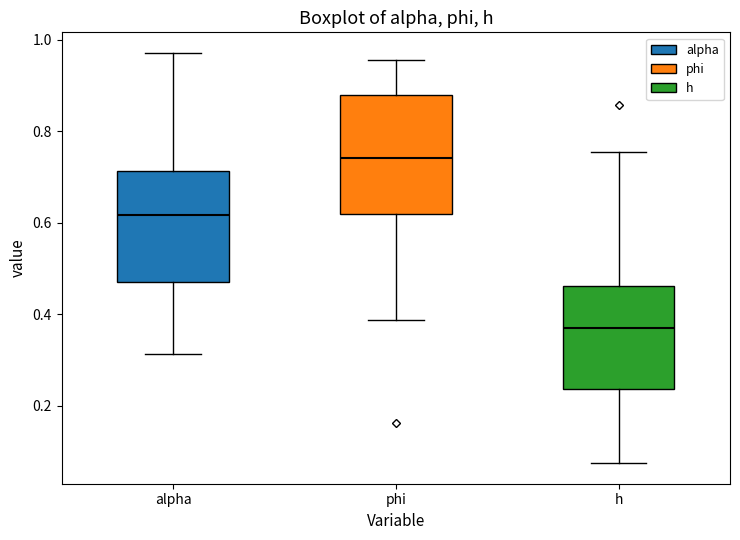

Reading left to right, transcribe this box plot: for each box, give where its median line is, the range the box spans, and where its two whiskers end, as read against the y-axis. The values are not printed on the chart, so give them approximately, as read against the axis.

alpha: median 0.62, box 0.48 to 0.72, whiskers 0.32 to 0.98
phi: median 0.74, box 0.62 to 0.88, whiskers 0.38 to 0.96
h: median 0.38, box 0.24 to 0.46, whiskers 0.08 to 0.76